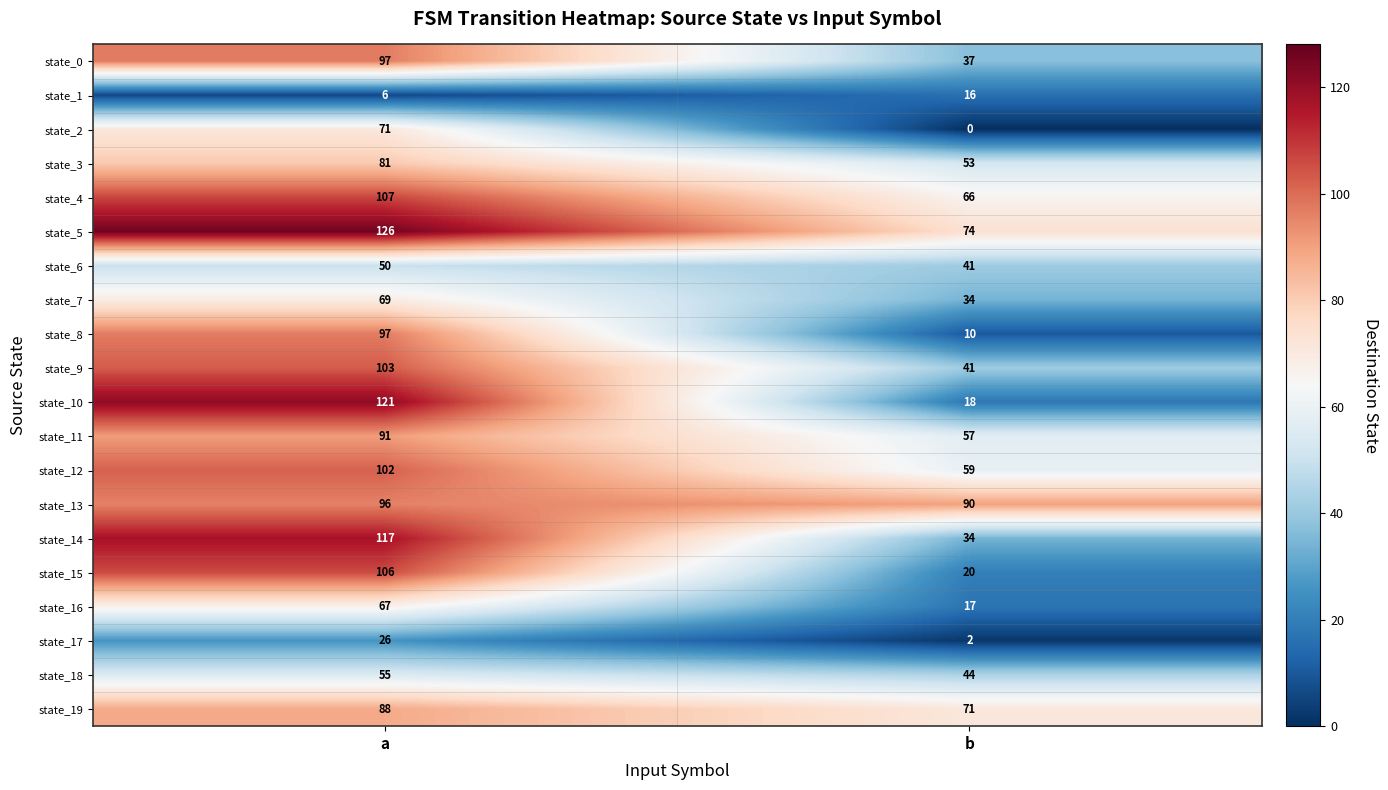

True or false: state_15 has a value of 106 at a.

True